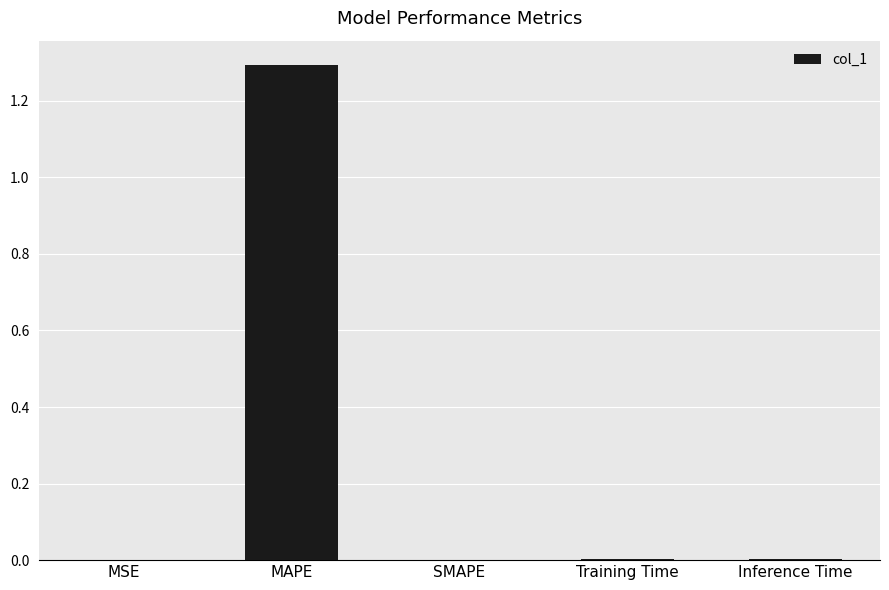

How many distinct data groups are displayed?

1